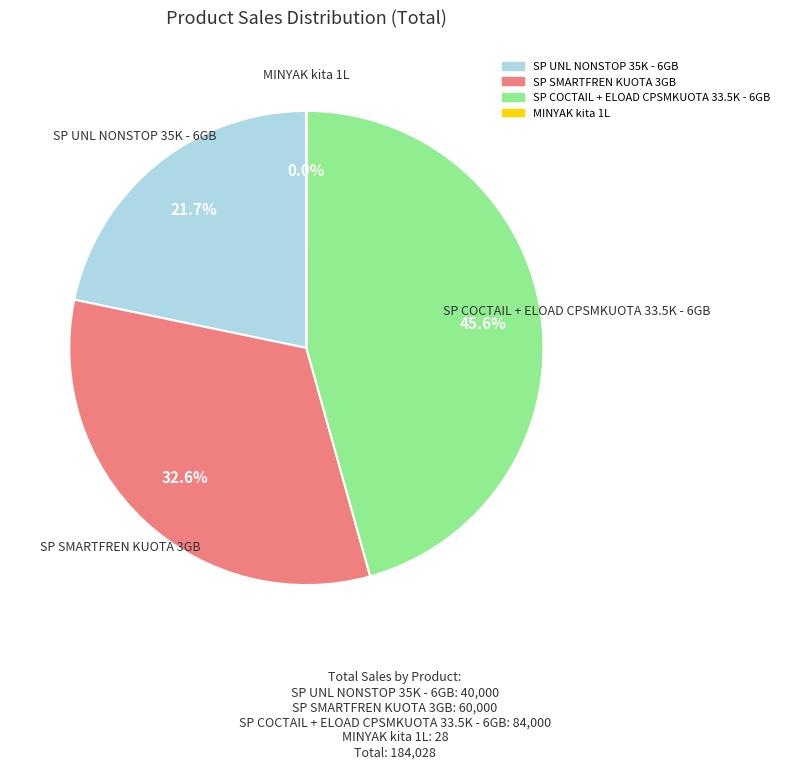

Is it true that SP SMARTFREN KUOTA 3GB is 41% of the pie?

False